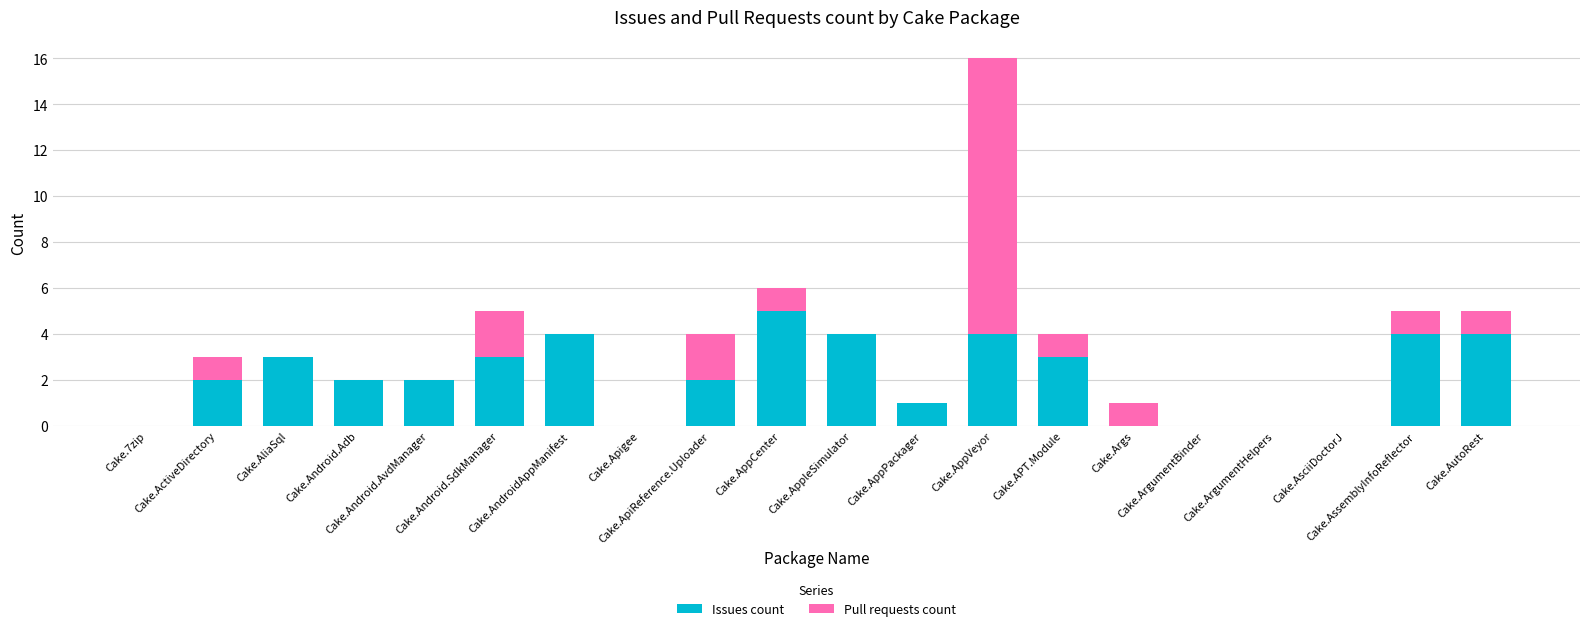

Does the chart contain stacked bars?

Yes